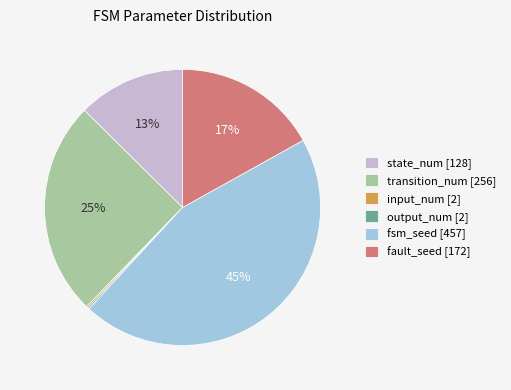

Is there a majority slice in this chart?

No